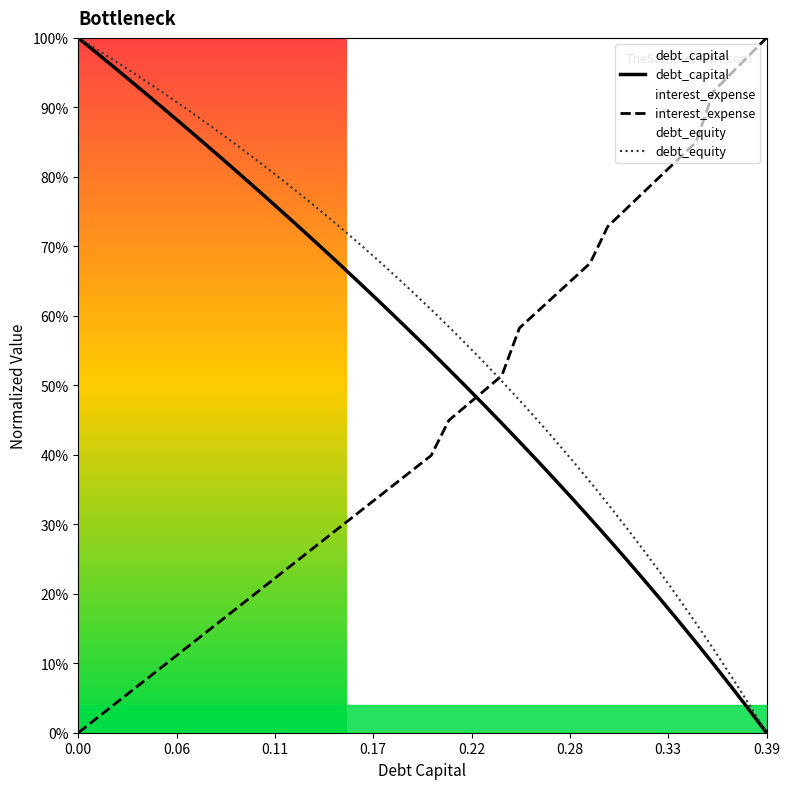

Which series has the largest total across all categories?

debt_equity